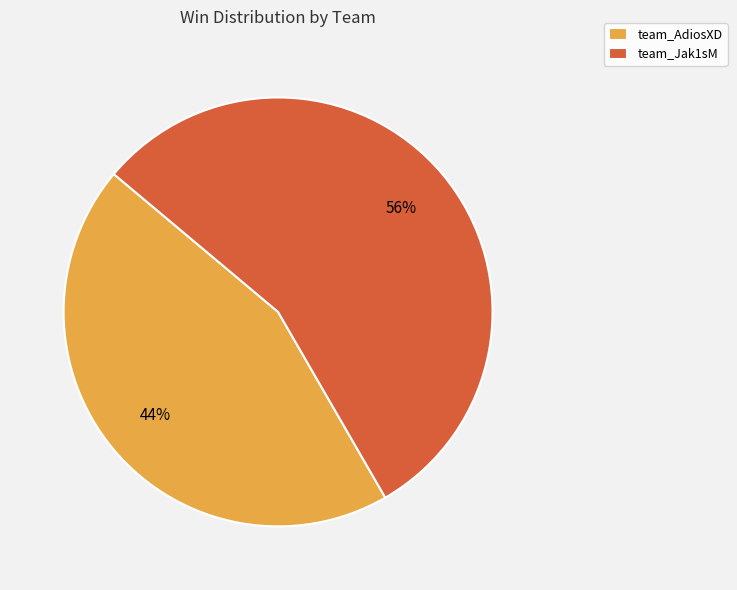

What percentage is the team_AdiosXD slice, to the nearest percent?

44%